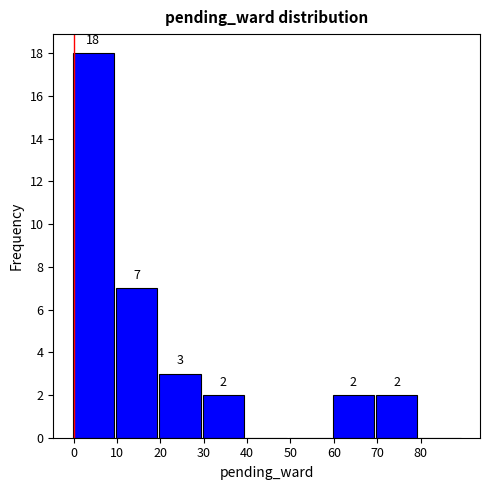

Over which range of the x-axis is the bar tallest?

-0.5 to 9.5